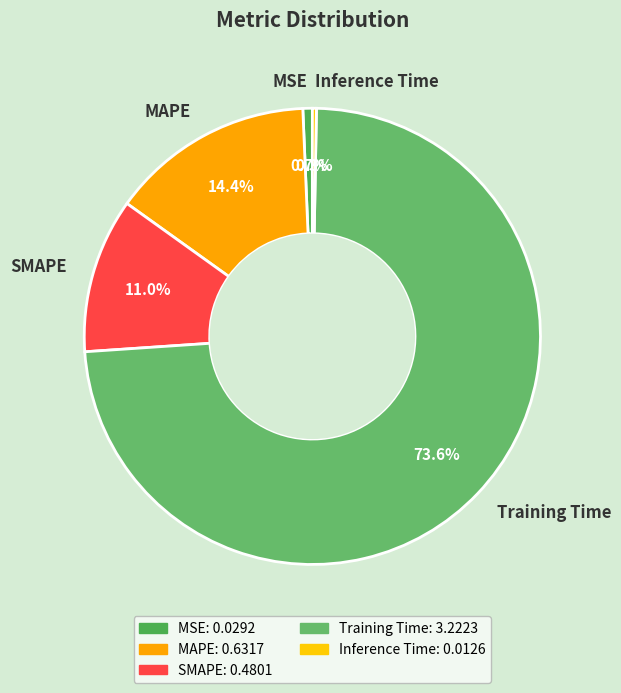

True or false: MSE accounts for 1% of the total.

True